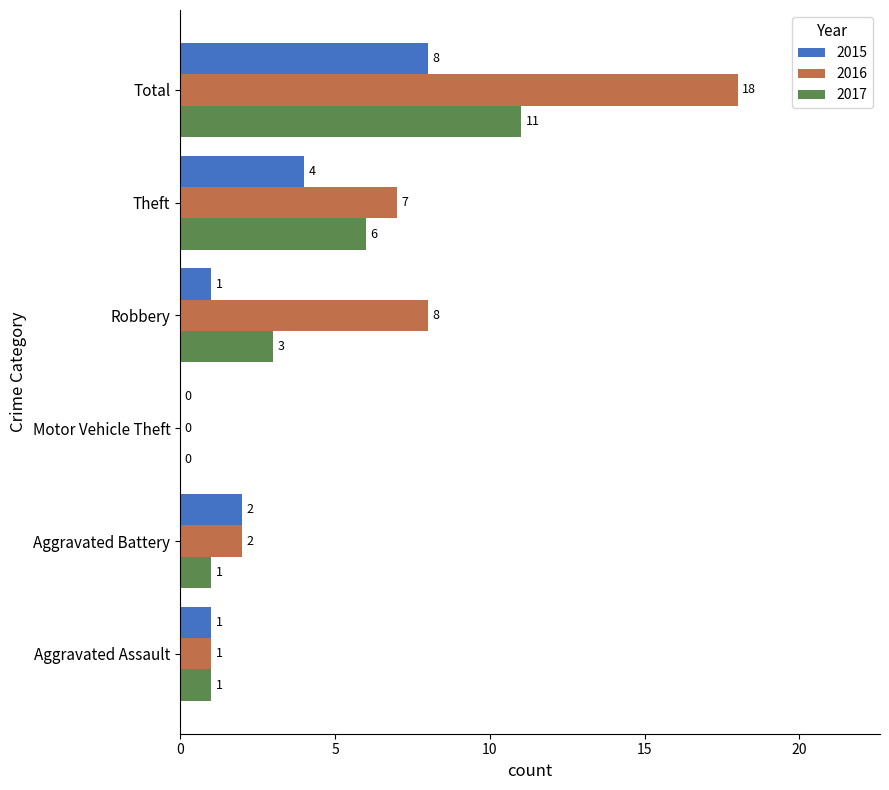

Which series has the largest total across all categories?

2016